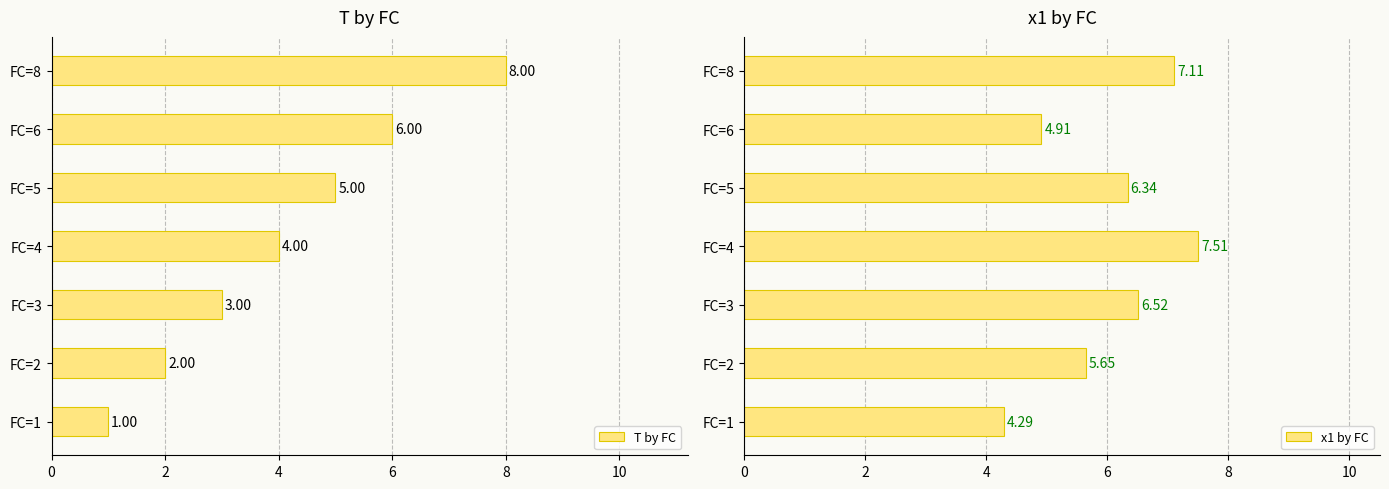

At how many categories does at least one series exceed 3?

7